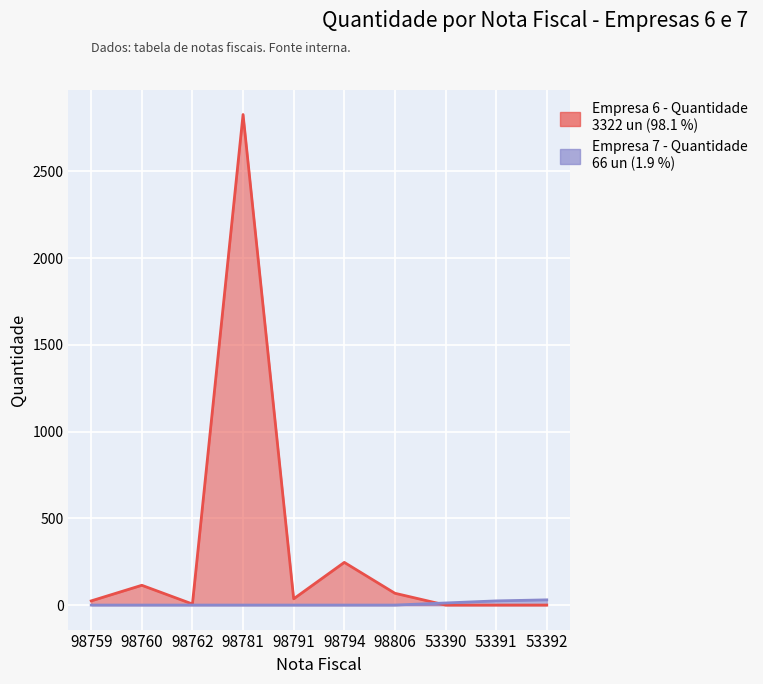

What is the label of the 6th point from the left?

98794